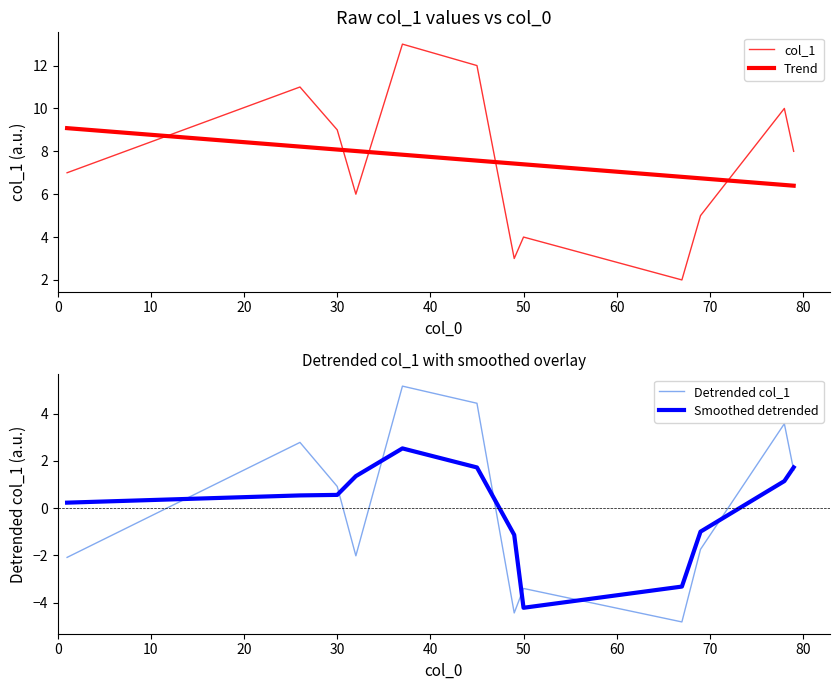

Is it true that Detrended col_1 equals 0.3 at 30?

False